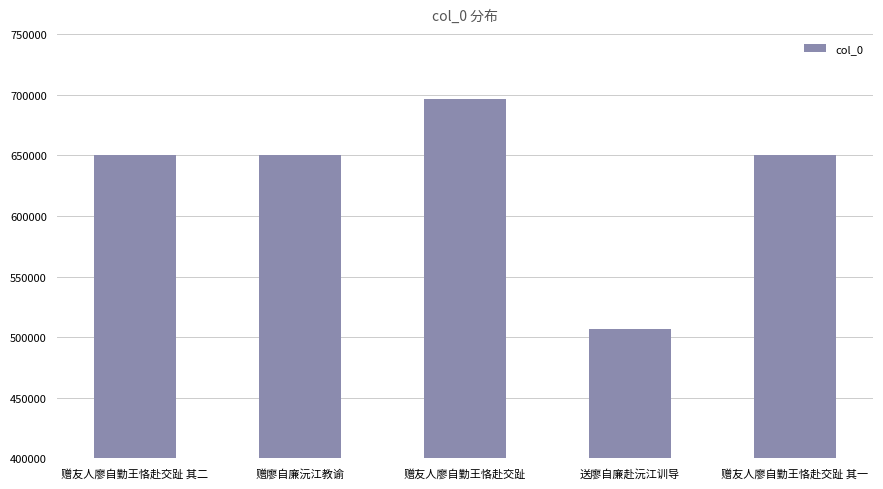

What is the label of the 2nd bar from the left?

赠廖自廉沅江教谕